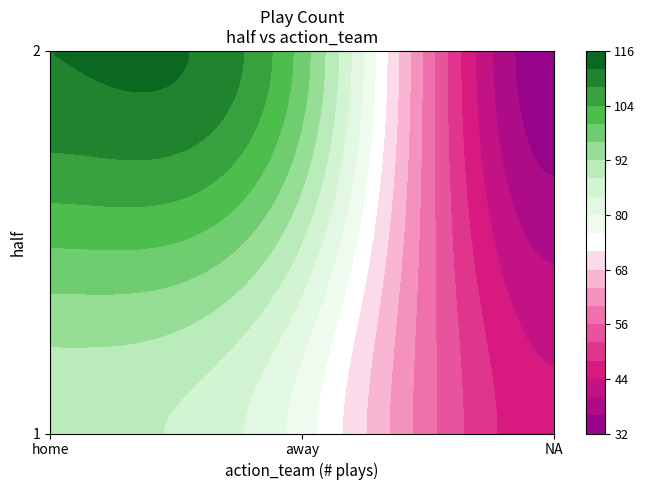

The value of home at 1 is 141. True or false?

False